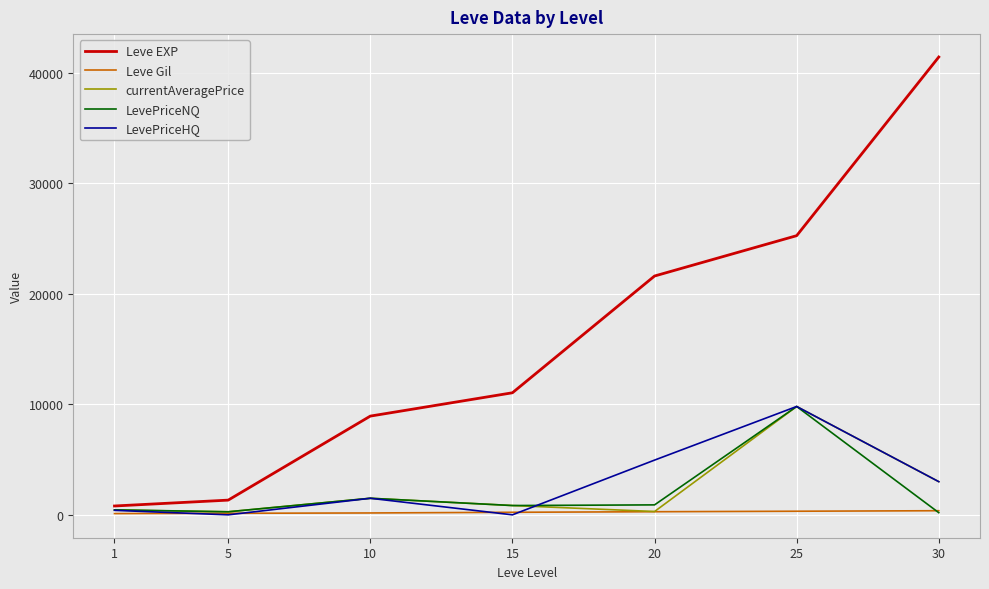

How many values in the LevePriceNQ series exceed 840?

4